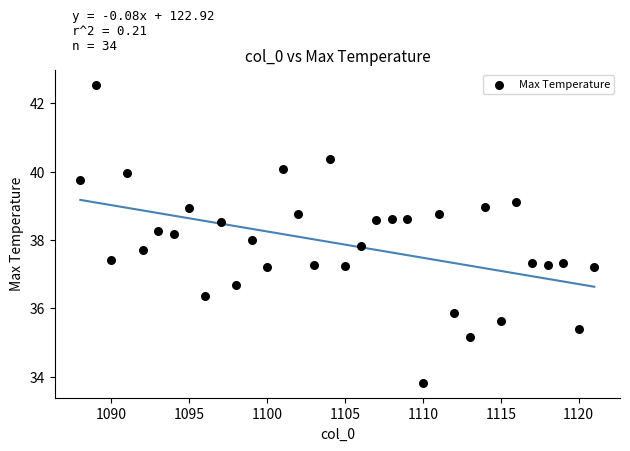

What is the range of Y values (max minus min)?

8.7